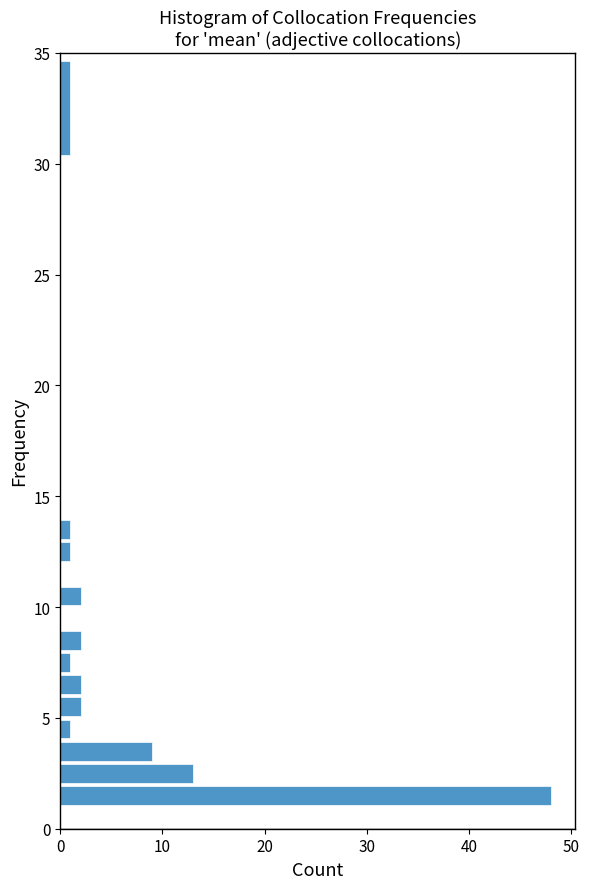

Read against the y-axis, roughly where is the centre of the longest bar?

1.5